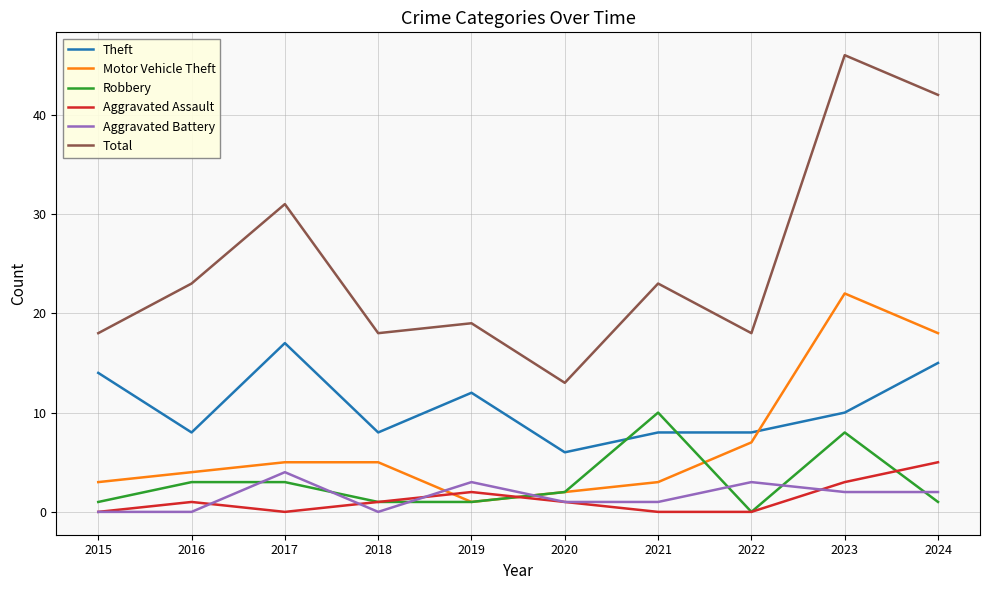

Is the value of Robbery at 2017 greater than the value of Theft at 2021?

No